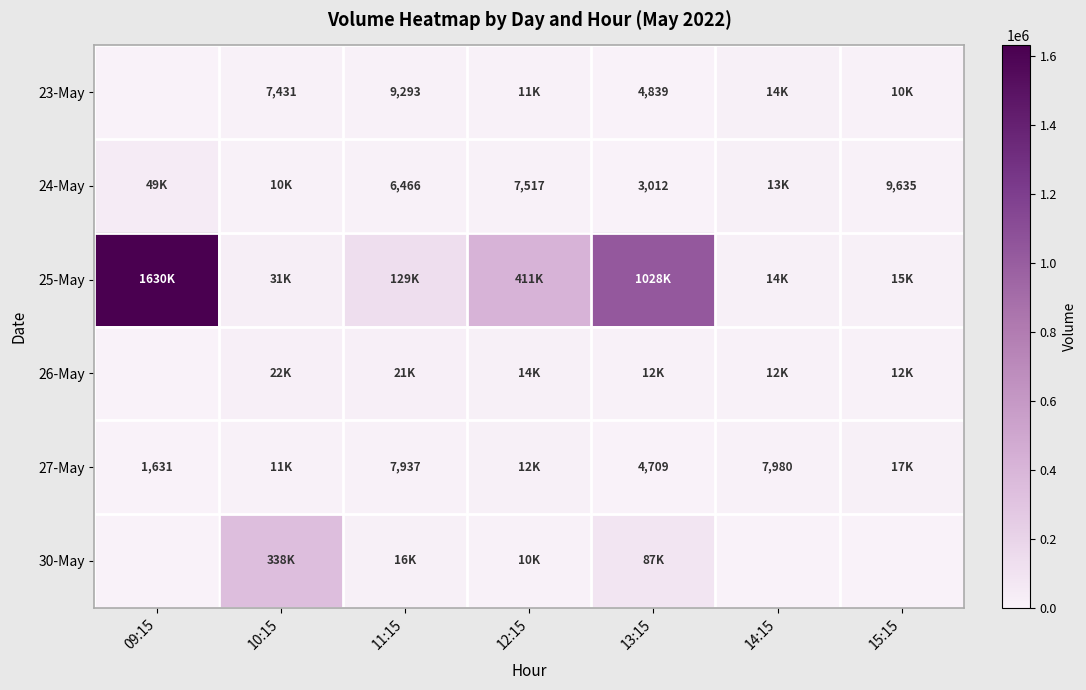

The 27-May series shows 3270 at 13:15. True or false?

False